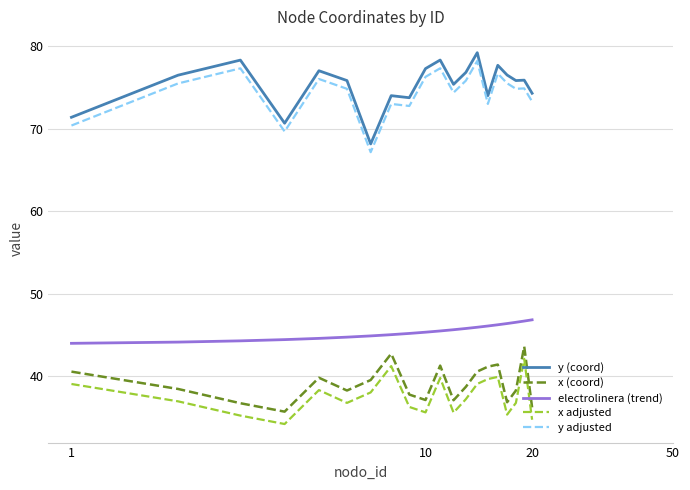

What is the average value of the y adjusted series?

74.4